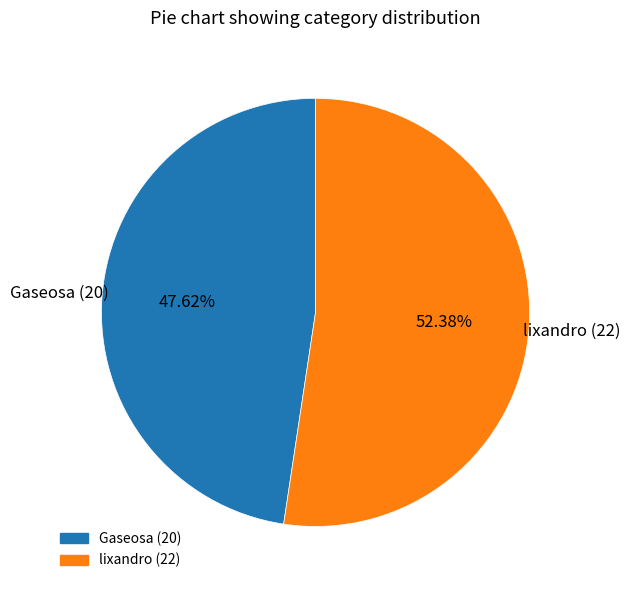

True or false: lixandro accounts for 52% of the total.

True